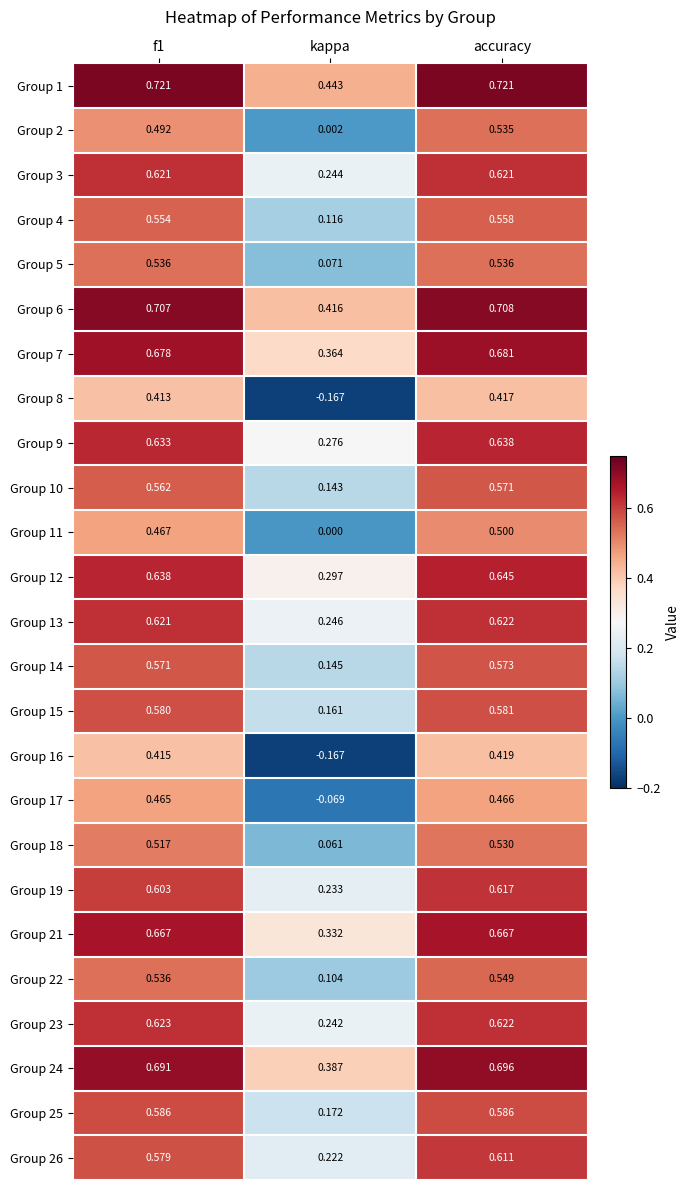

At which label does Group 16 reach its peak?

accuracy